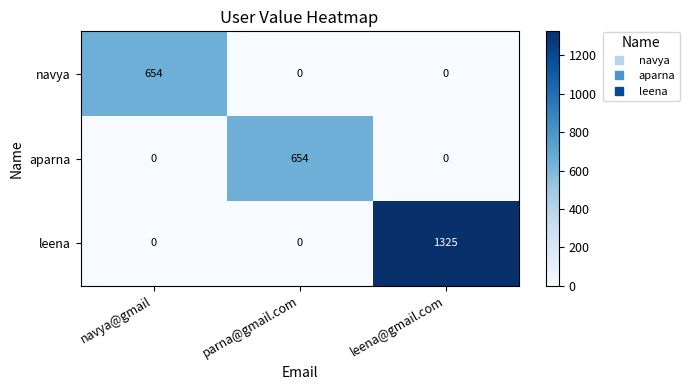

What is the difference between the maximum and second lowest values in the aparna series?

654